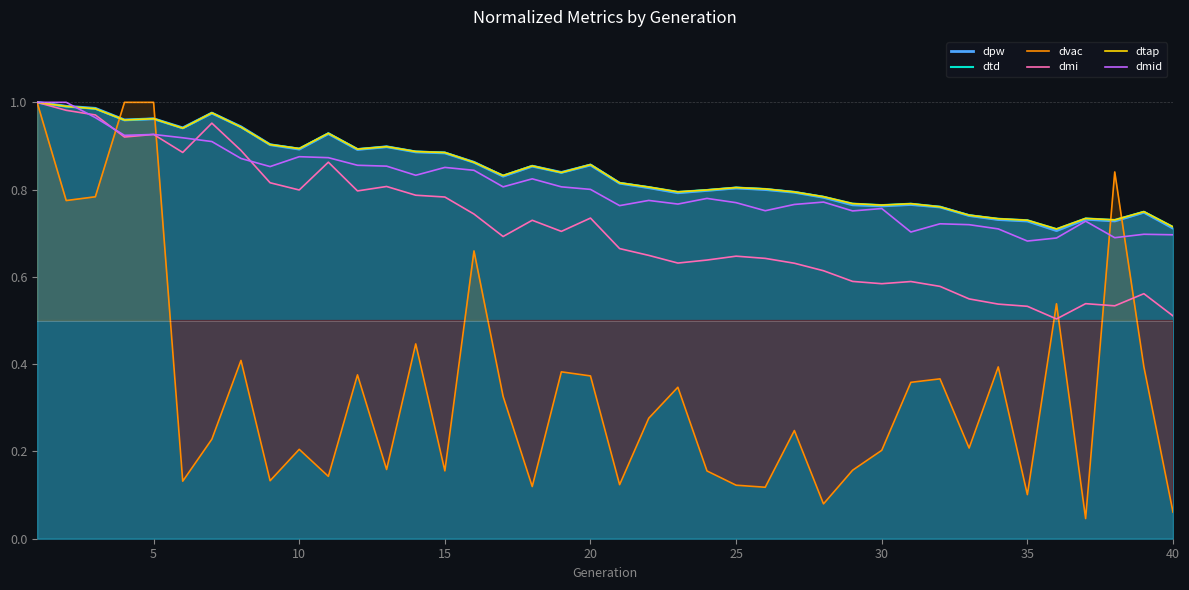

Which series ends up on top after the final intersection of dmid and dvac?

dmid